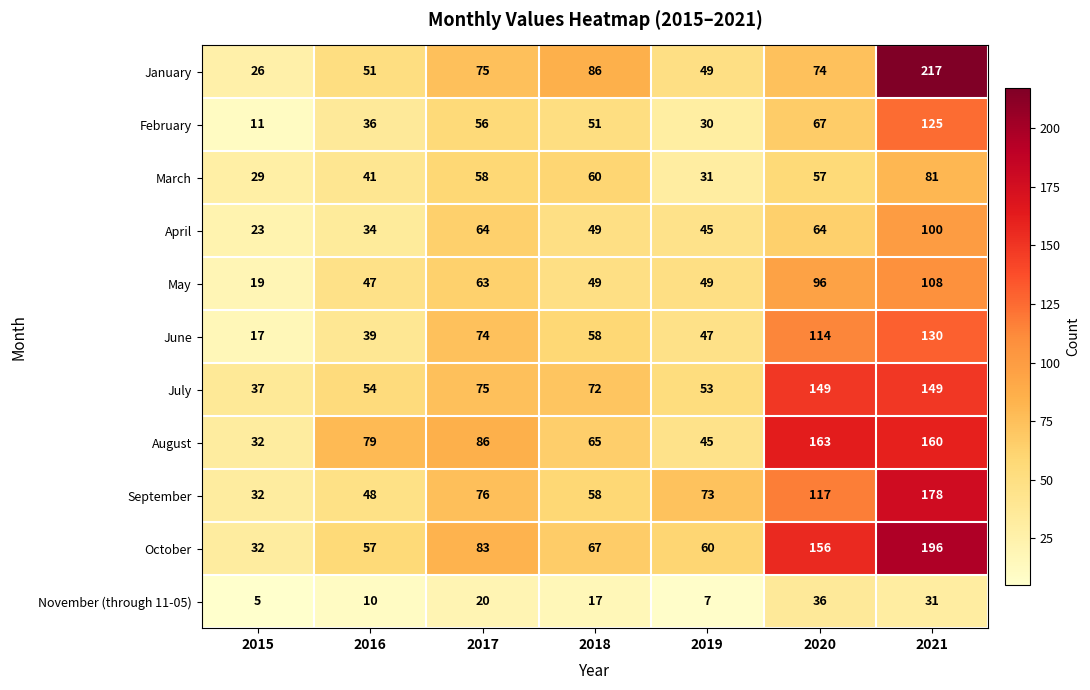

Which category has the highest value across all series?

2021